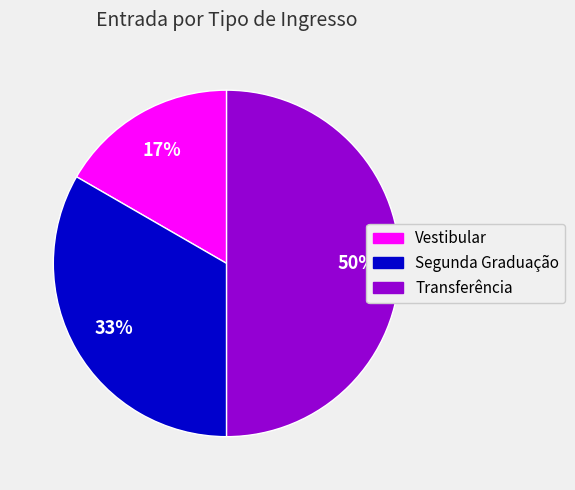

Do Transferência and Vestibular together represent more than half of the pie?

Yes